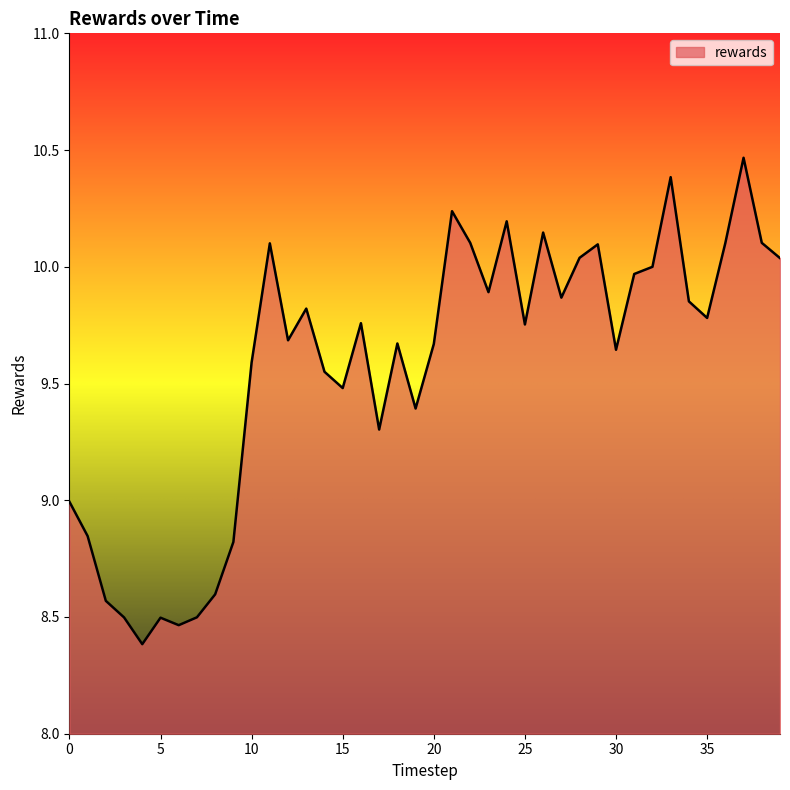

What is the difference between the maximum and minimum values?

2.1